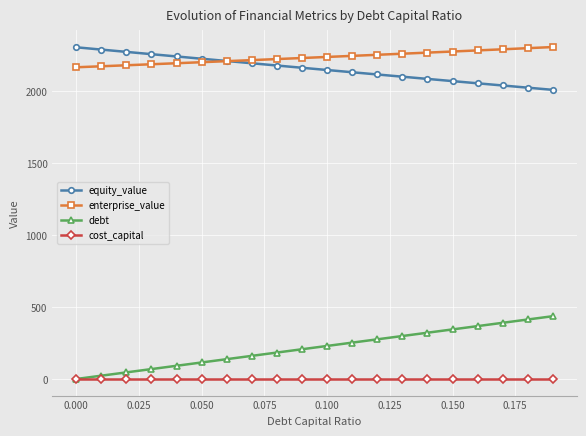

True or false: equity_value and cost_capital cross at least once.

False